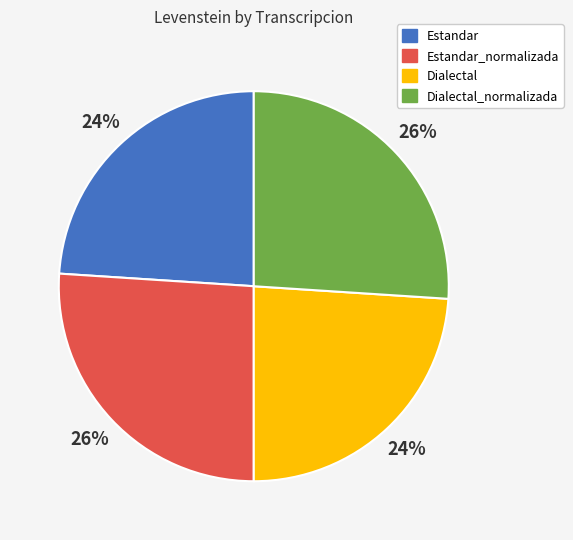

Do Estandar_normalizada and Dialectal_normalizada together represent more than half of the pie?

Yes